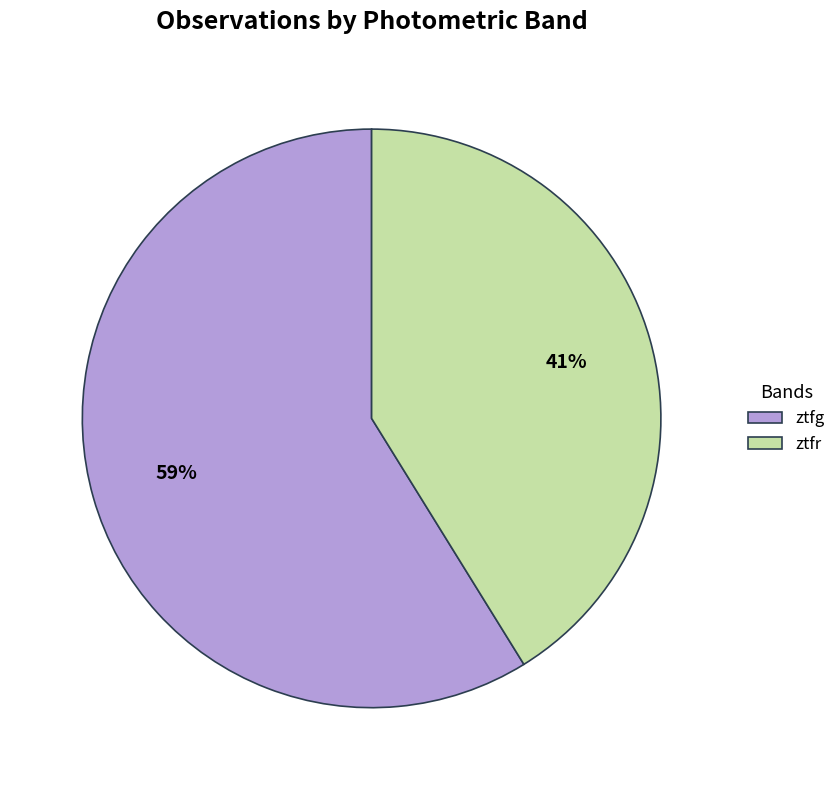

To the nearest percent, what portion does ztfg represent?

59%